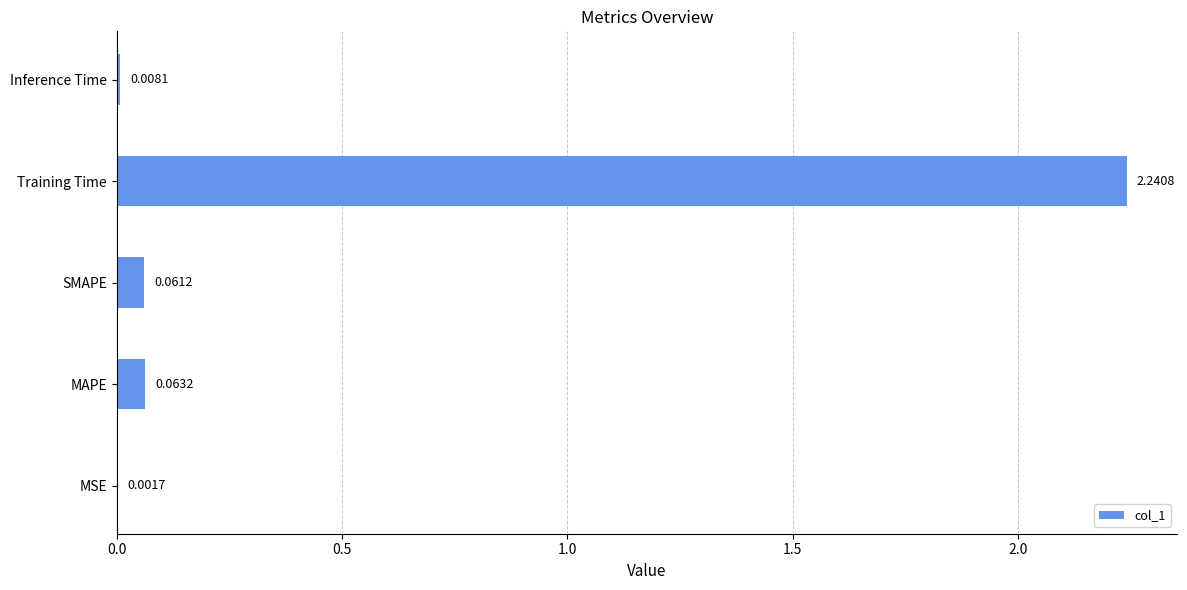

At which category does the chart reach its peak across all series?

Training Time